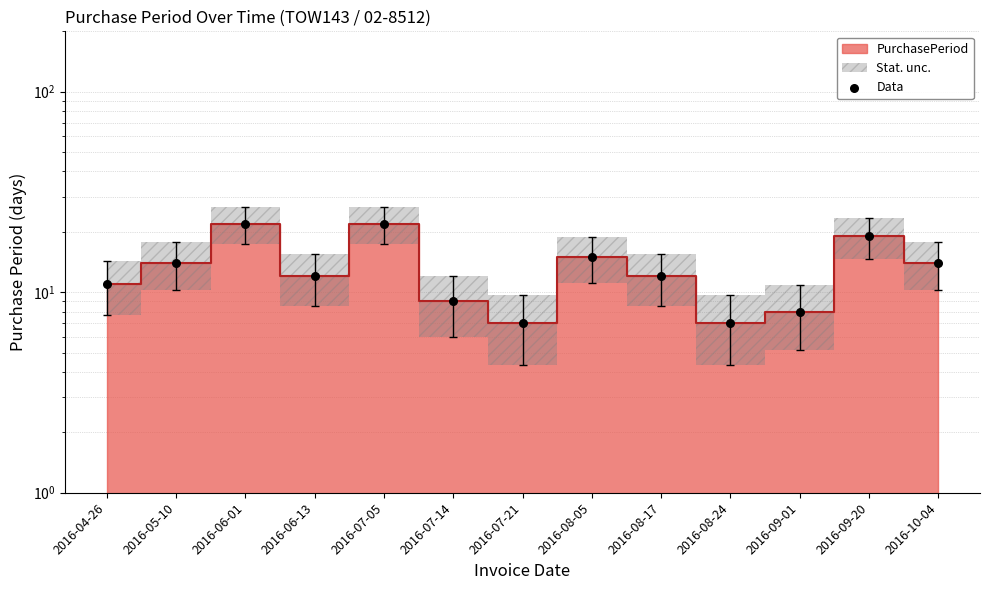

Which has a higher value, 2016-09-01 or 2016-07-14?

2016-07-14